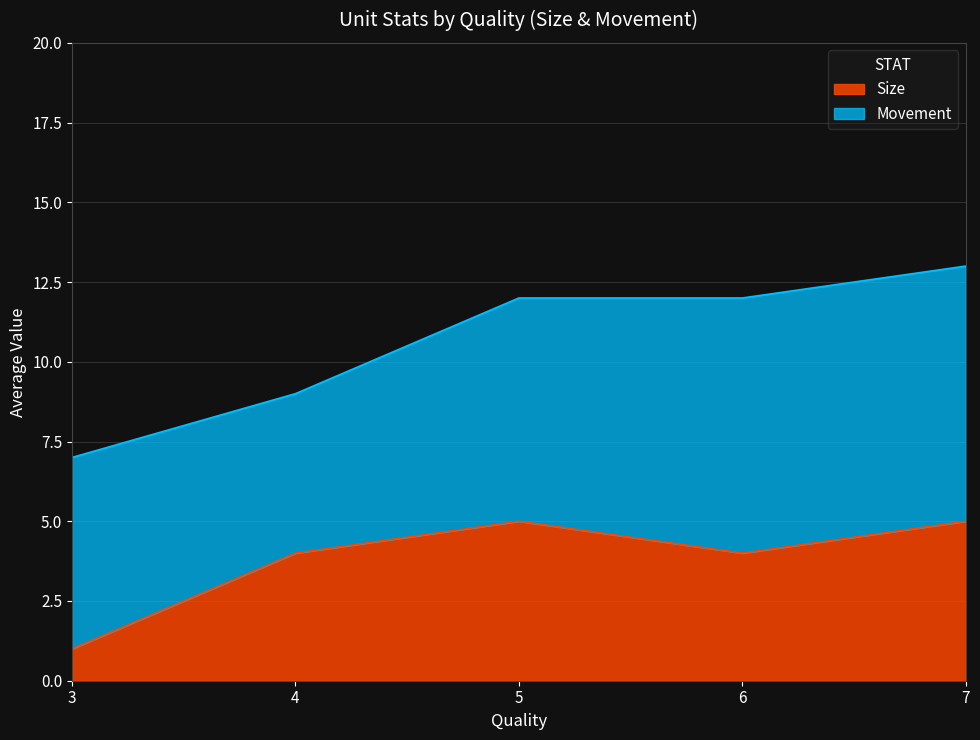

What is the difference between the maximum and minimum values in the Size series?

4